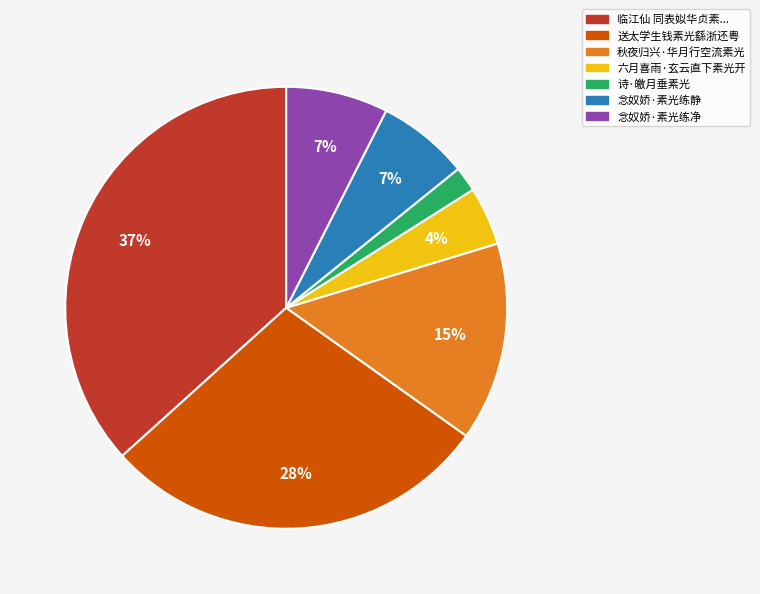

To the nearest percent, what is the average slice percentage?

14%